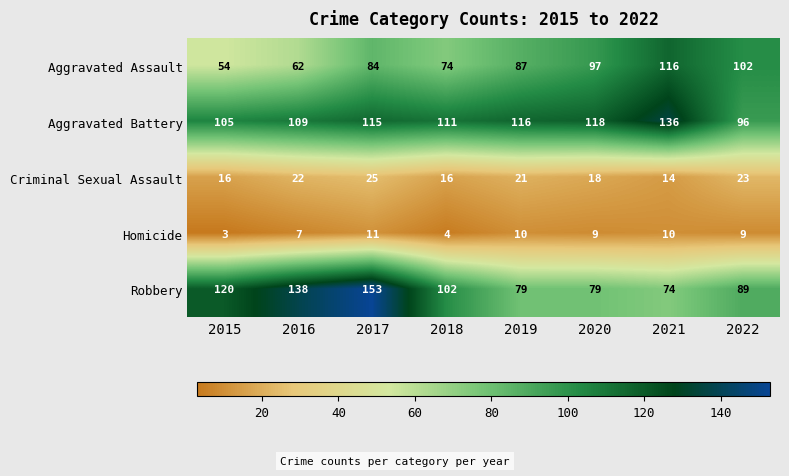

At 2021, list the series in order from largest to smallest.

Aggravated Battery, Aggravated Assault, Robbery, Criminal Sexual Assault, Homicide